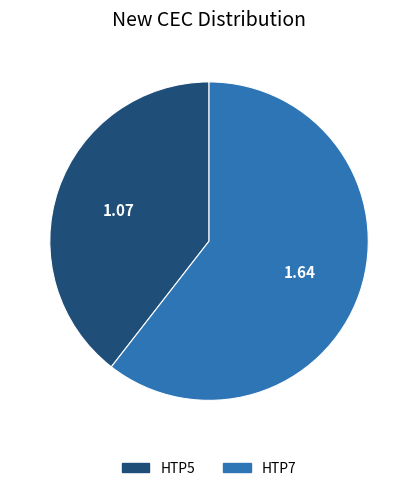

Do HTP7 and HTP5 together represent more than half of the pie?

Yes